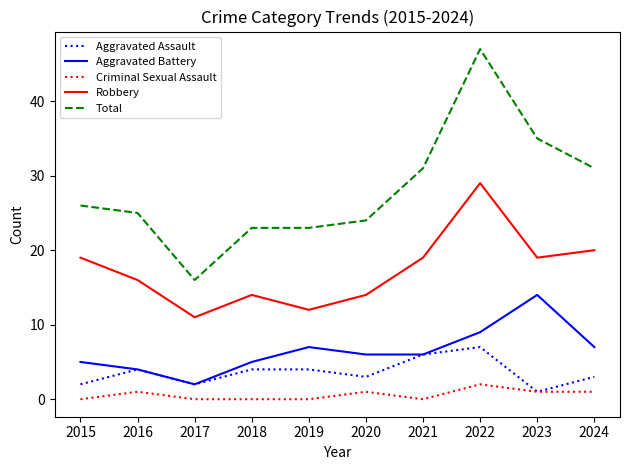

Between 2019 and 2023, which series saw the biggest shift?

Total